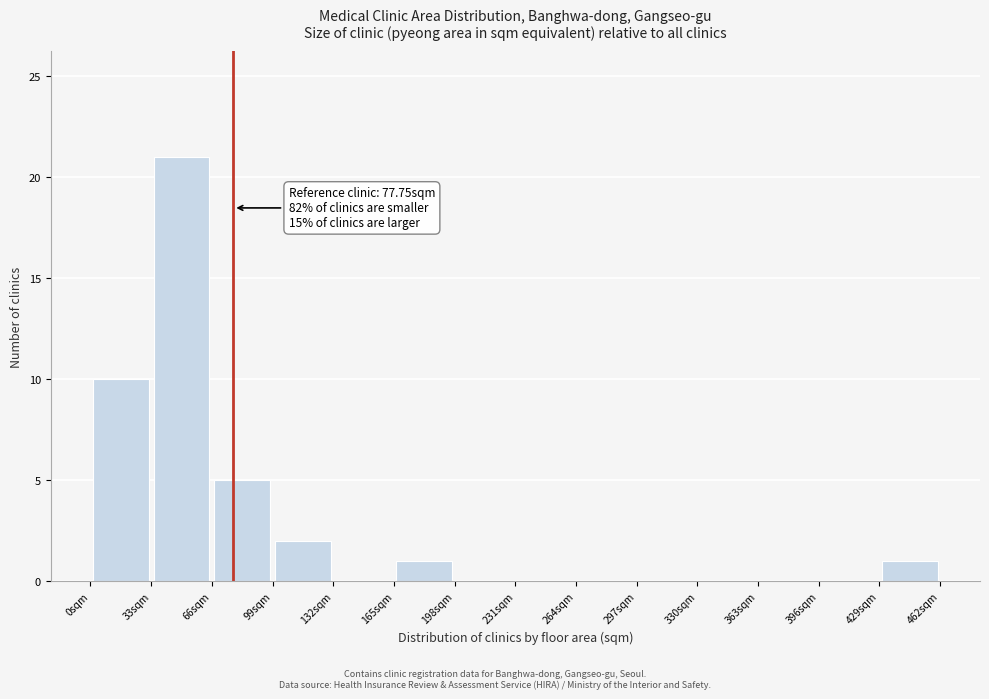

Which range on the x-axis has the tallest bar?

33 to 66